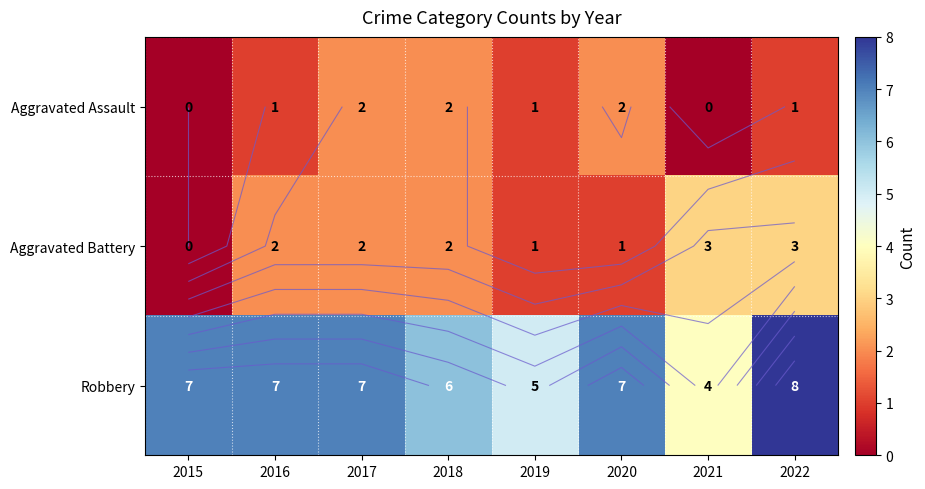

The value of Aggravated Battery at 2020 is 1. True or false?

True